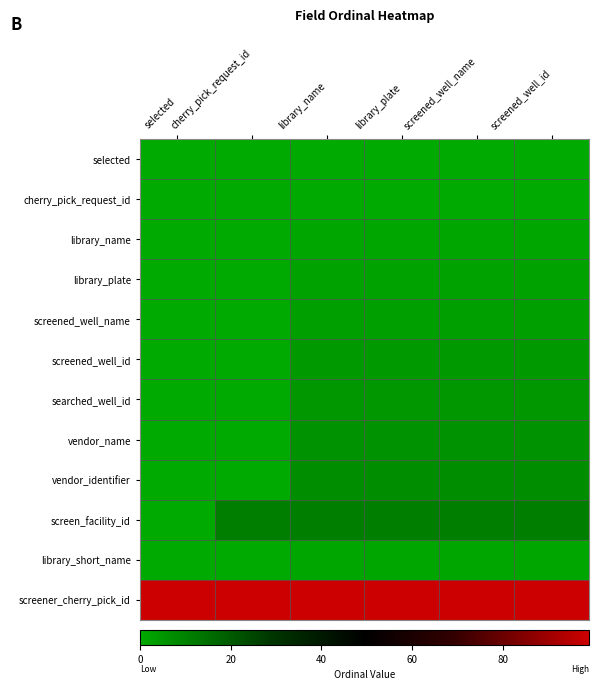

Which series has the widest spread of values?

screen_facility_id